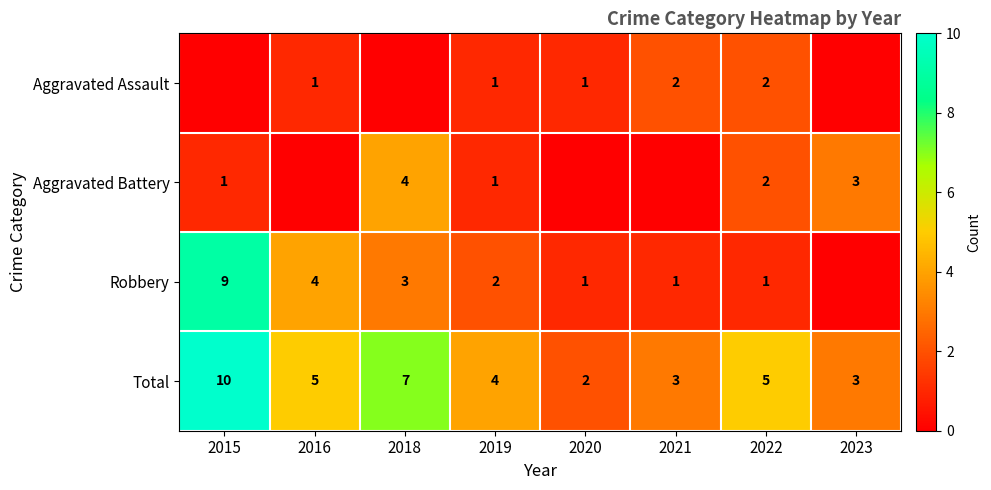

Which has a higher value, 2018 or 2021?

2021